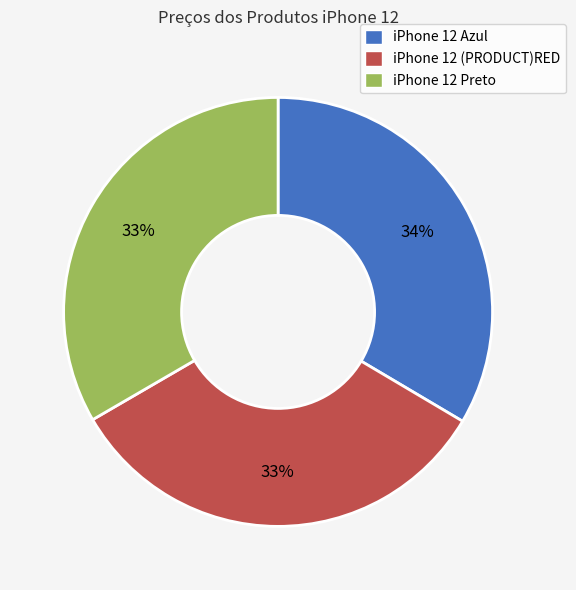

To the nearest percent, what is the average slice percentage?

33%